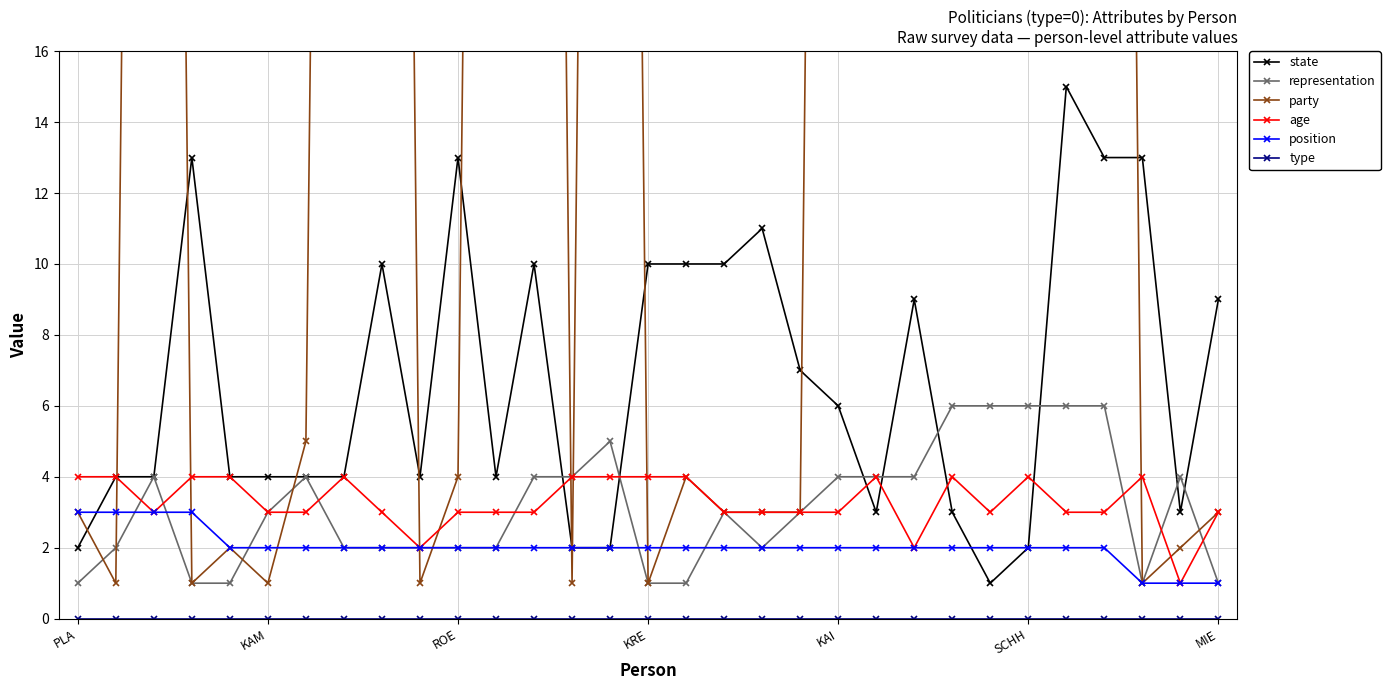

True or false: state has more than 1 points higher than both neighbors.

True